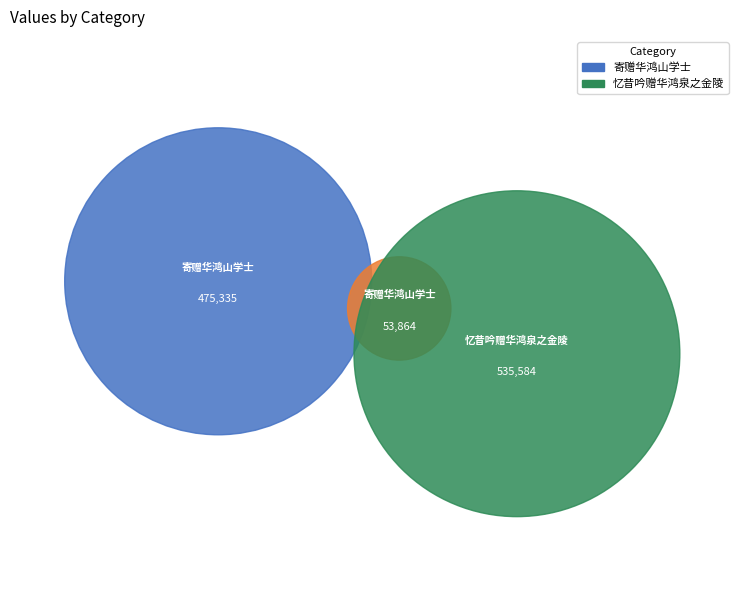

The 寄赠华鸿山学士 (53864) slice represents 5% of the pie. True or false?

True